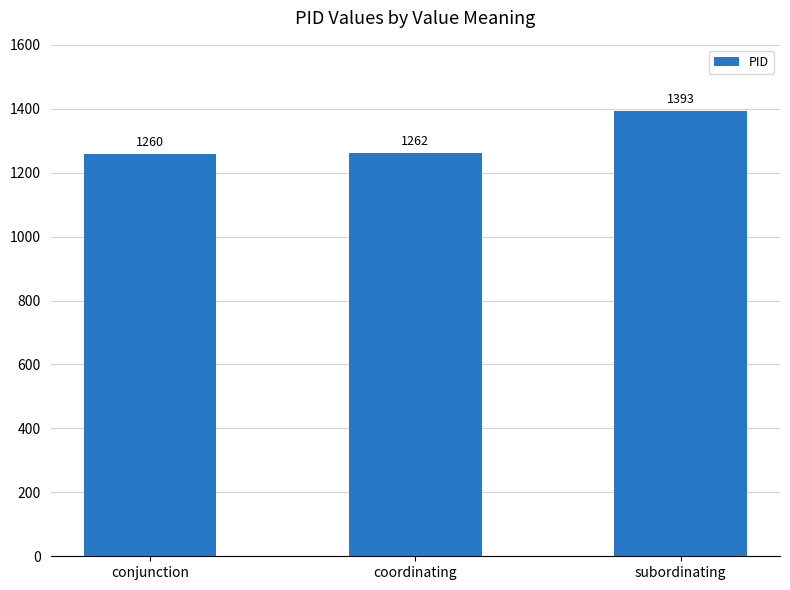

What is the difference between the maximum and second lowest values?

131